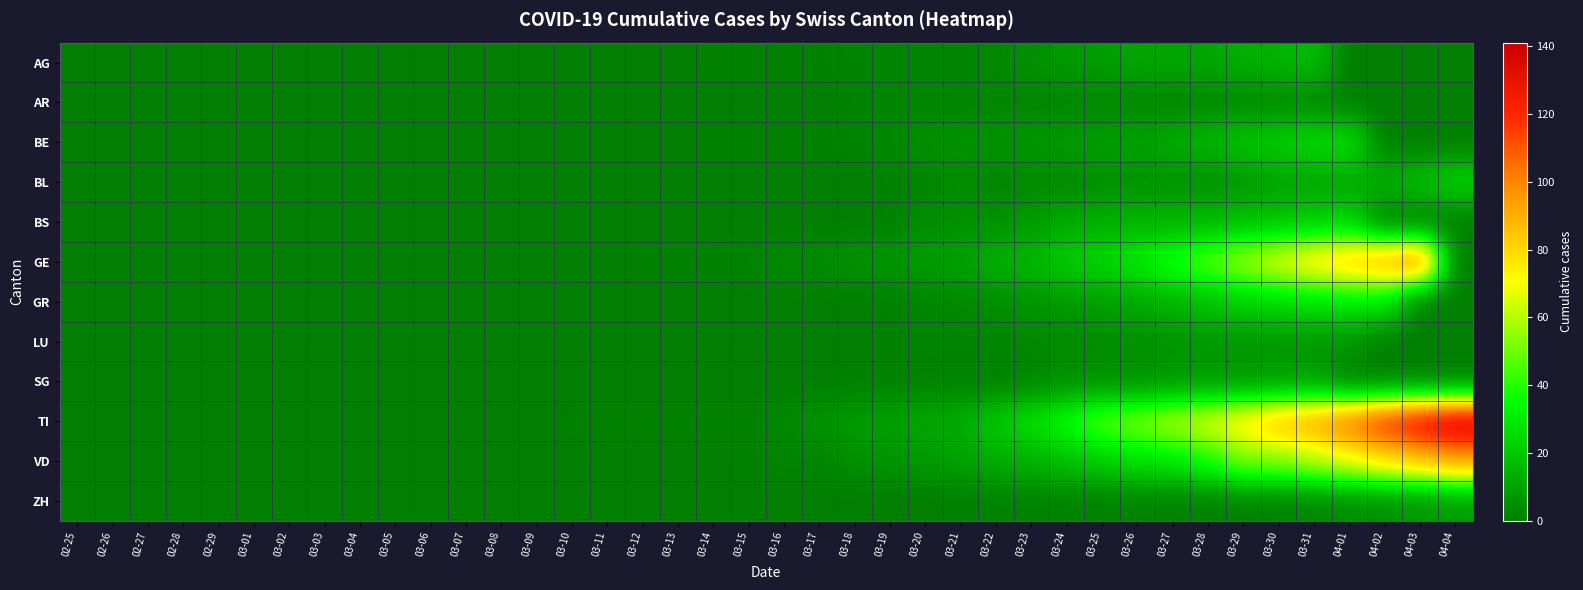

List the series in order of their peak value, highest first.

TI, GE, VD, GR, BE, BL, BS, AG, SG, ZH, LU, AR